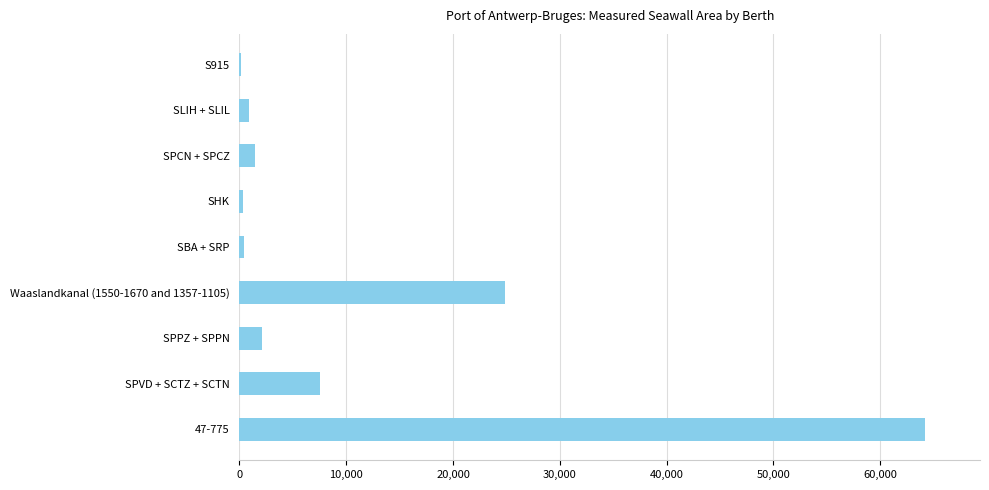

True or false: the data shows 11650.5 at SPVD + SCTZ + SCTN.

False